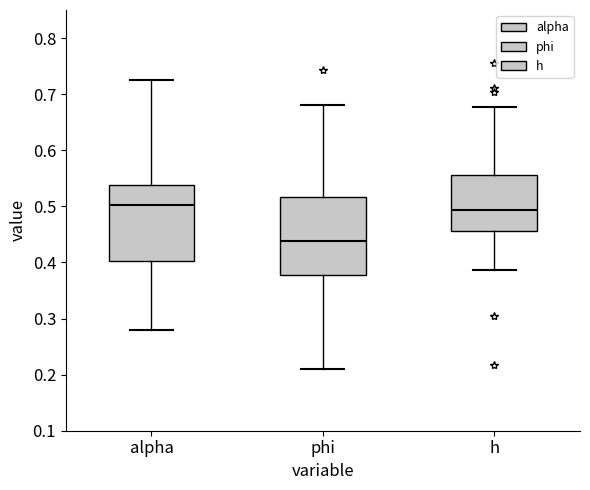

Reading left to right, read every box against the y-axis: the position of its median line, the range the box covers, and the ends of its whiskers. The values are not printed on the chart, so give them approximately, as read against the axis.

alpha: median 0.50, box 0.40 to 0.54, whiskers 0.28 to 0.72
phi: median 0.44, box 0.38 to 0.52, whiskers 0.21 to 0.68
h: median 0.49, box 0.46 to 0.56, whiskers 0.39 to 0.68